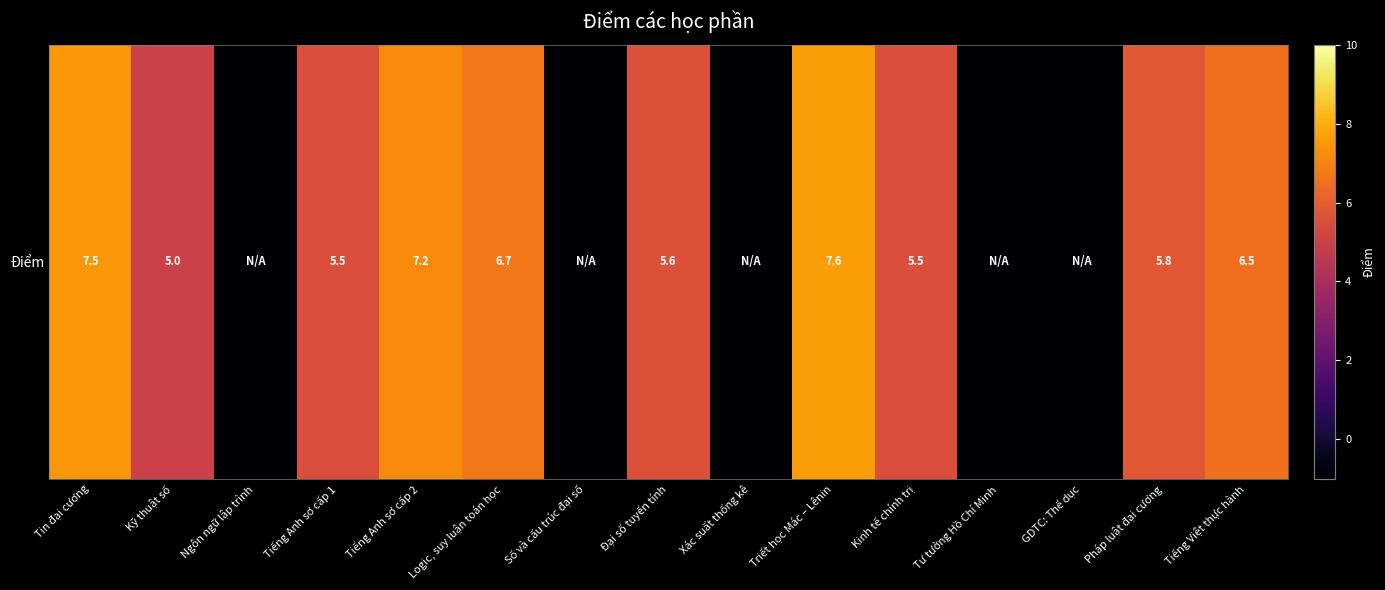

Is it true that the value at Kỹ thuật số is 5.0?

True